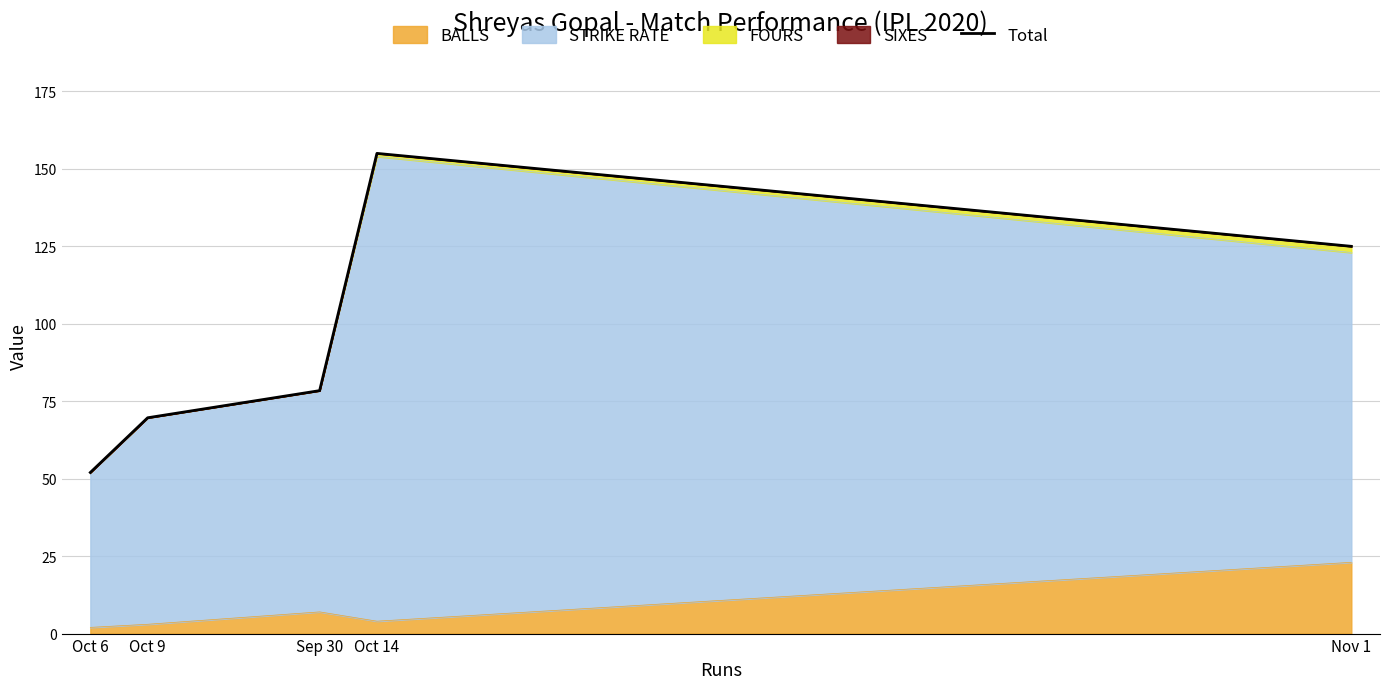

Does the chart have visible grid lines?

Yes